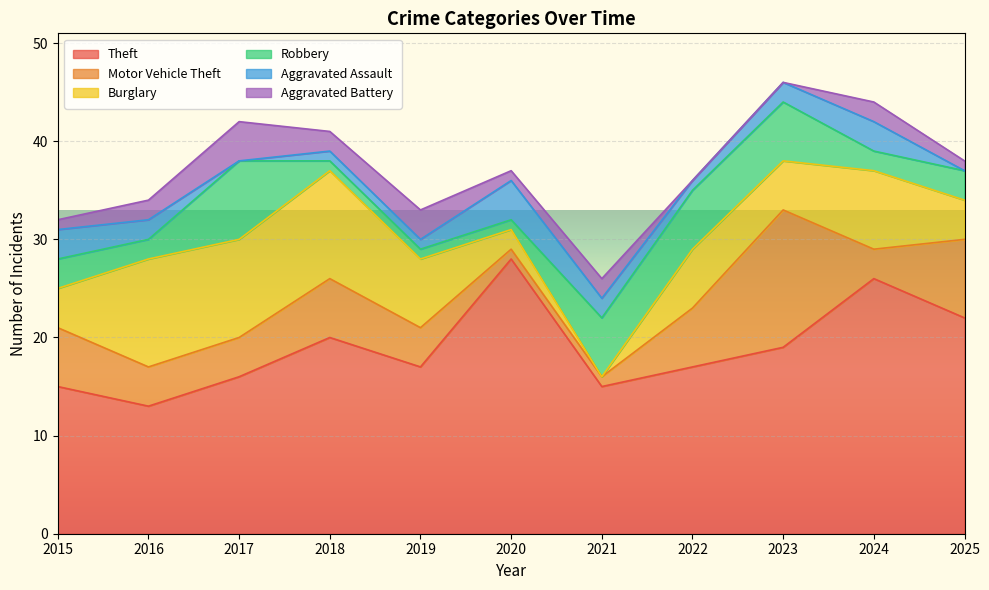

How many values in the Robbery series are below 3?

5